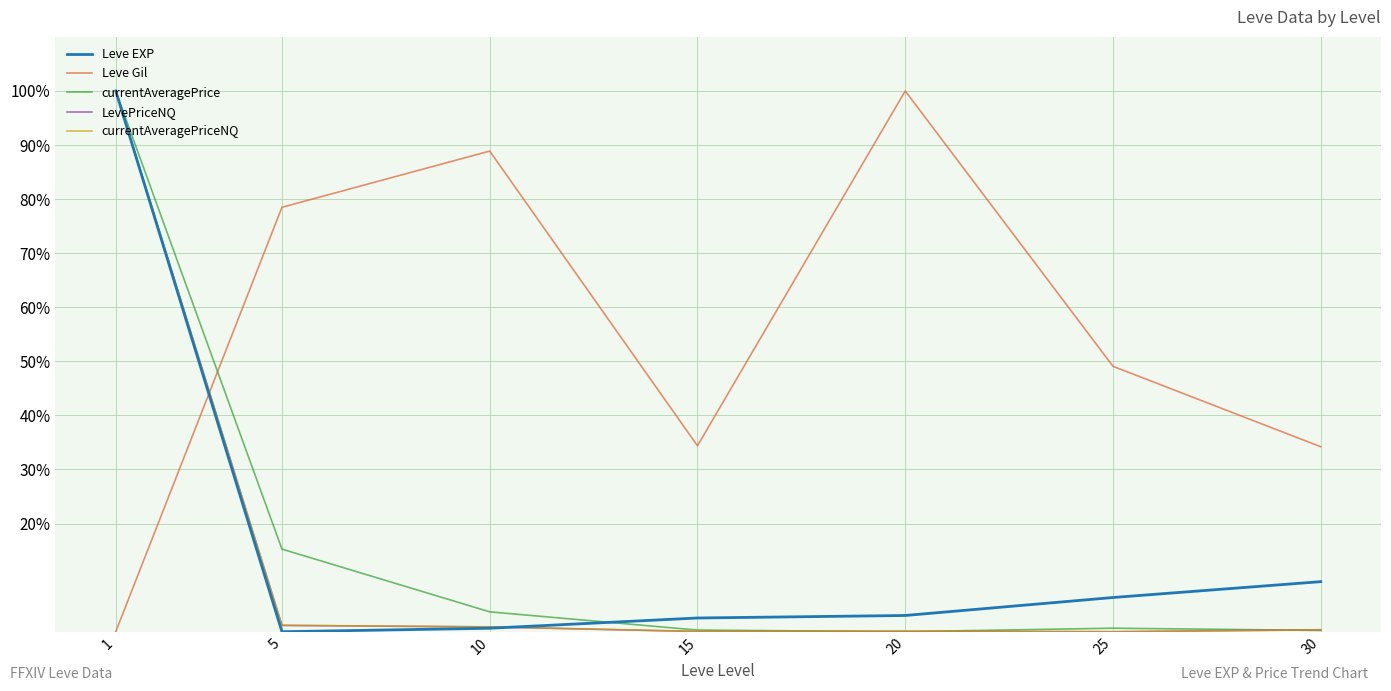

The value of Leve Gil at 1 is -66.6. True or false?

False